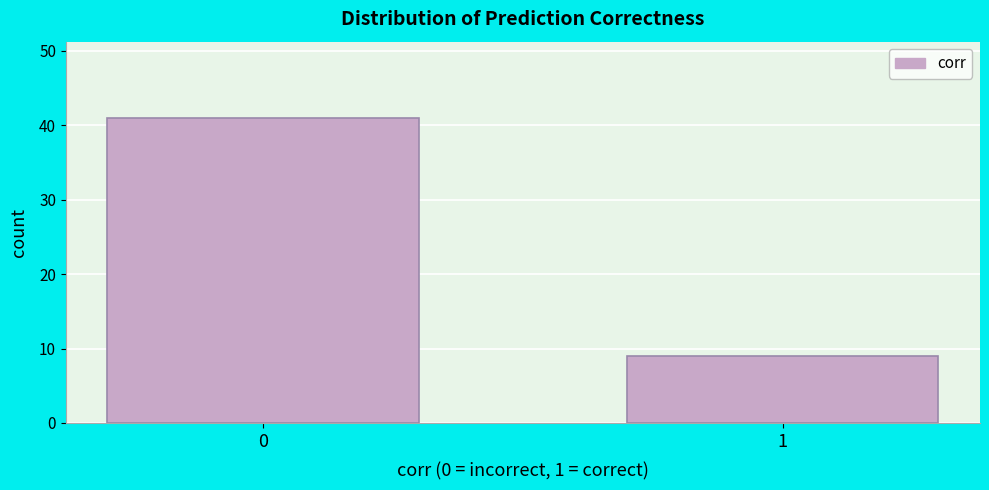

Reading left to right, what are all the values shown in this chart?

41	9